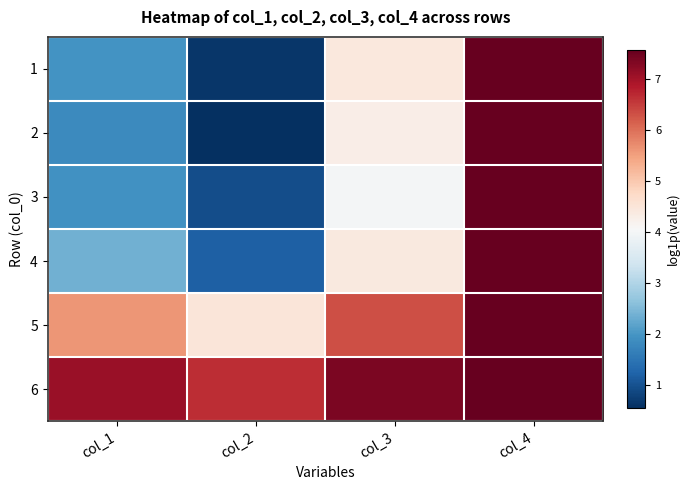

Reading left to right, extract all data points from this chart.

1: col_1=1.9	col_2=0.6	col_3=4.4	col_4=7.6
2: col_1=1.8	col_2=0.5	col_3=4.3	col_4=7.6
3: col_1=1.9	col_2=1.0	col_3=4.0	col_4=7.6
4: col_1=2.4	col_2=1.2	col_3=4.4	col_4=7.6
5: col_1=5.6	col_2=4.5	col_3=6.3	col_4=7.6
6: col_1=7.1	col_2=6.6	col_3=7.3	col_4=7.6